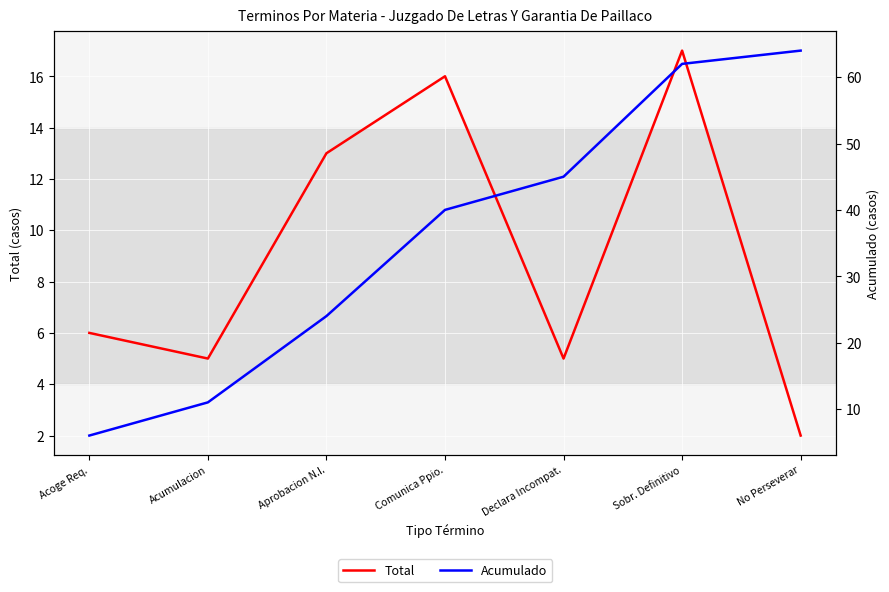

How many lines are shown in the chart?

2